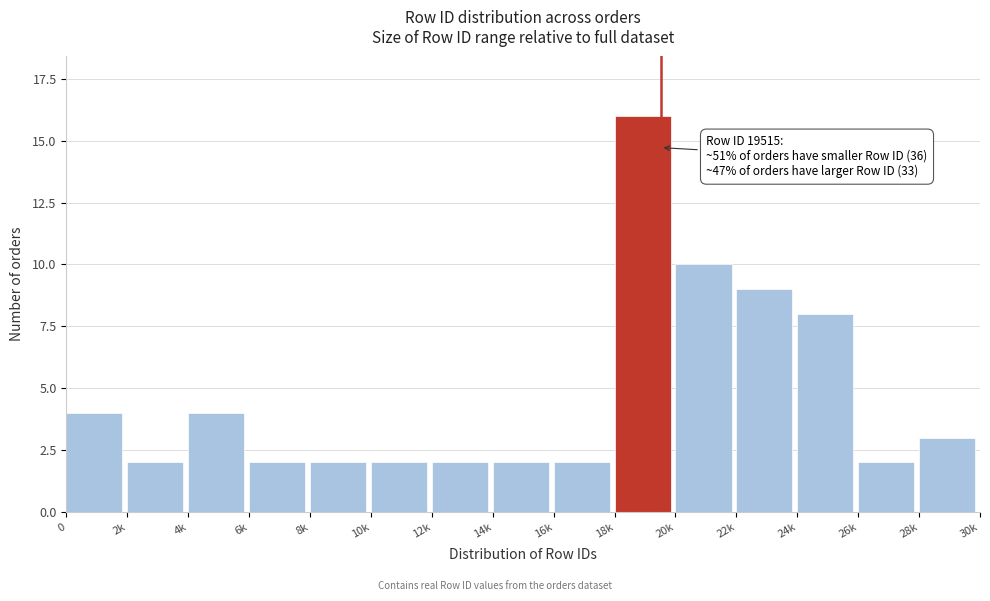

Reading left to right, list all the values displayed in this chart.

0=4	2k=2	4k=4	6k=2	8k=2	10k=2	12k=2	14k=2	16k=2	18k=16	20k=10	22k=9	24k=8	26k=2	28k=3